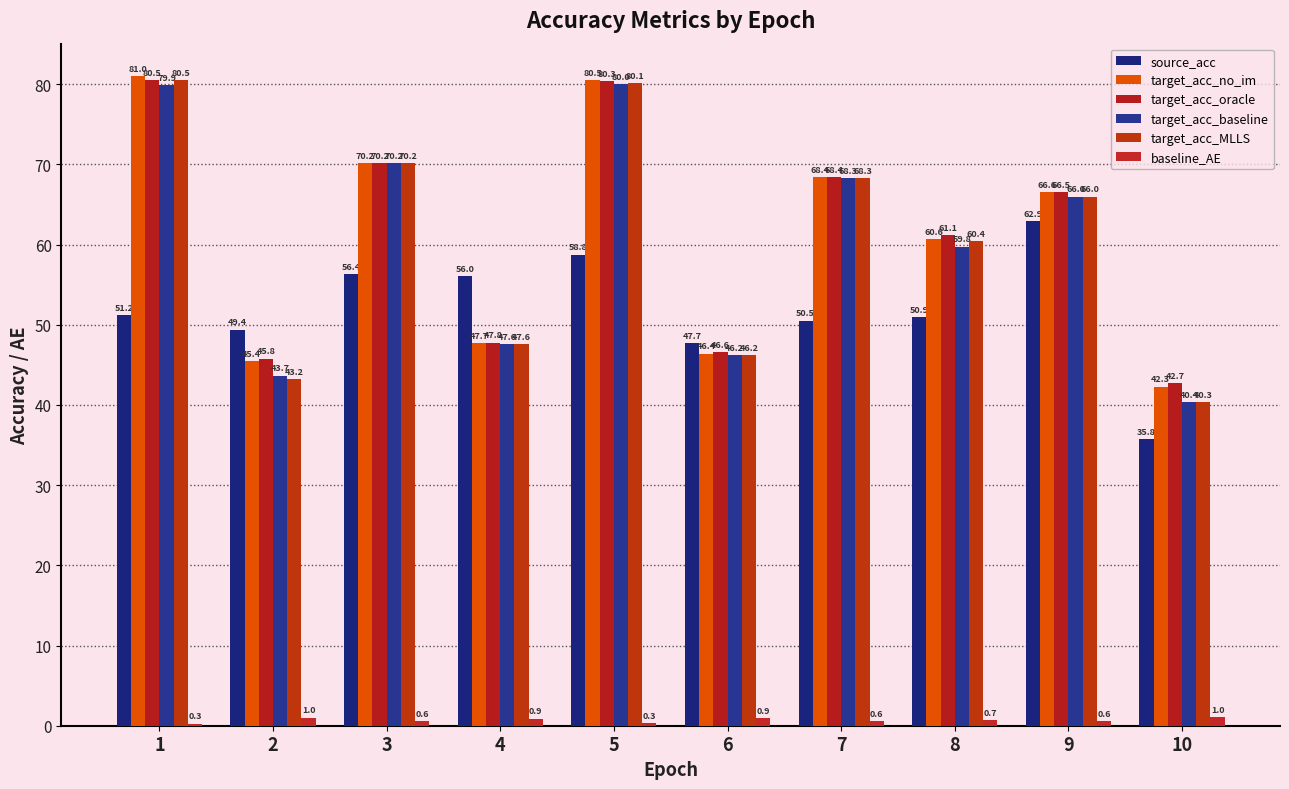

What is the minimum value shown in the chart?

0.3